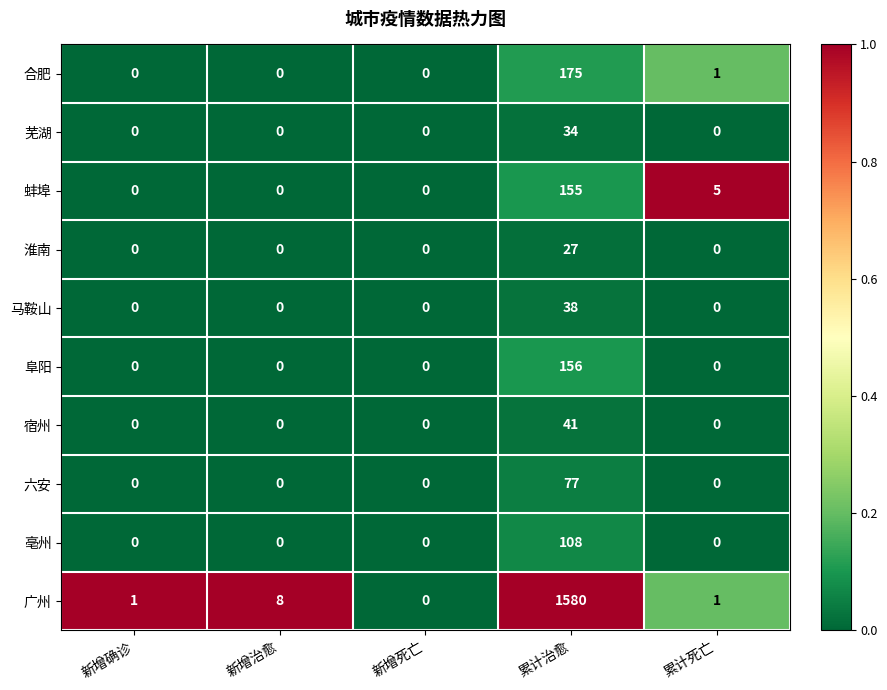

How many distinct data groups are displayed?

10